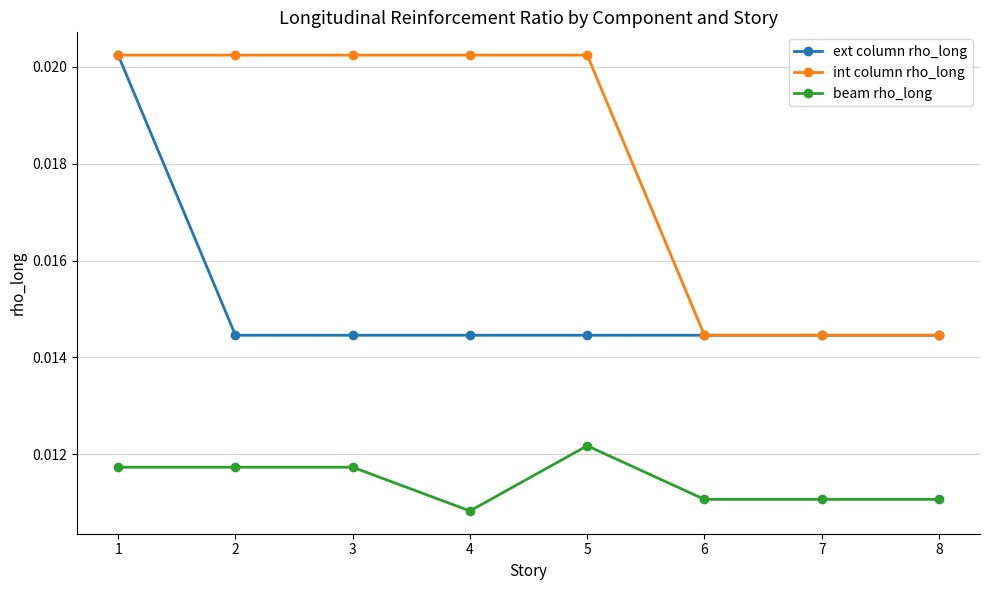

True or false: ext column rho_long and beam rho_long intersect in this chart.

False